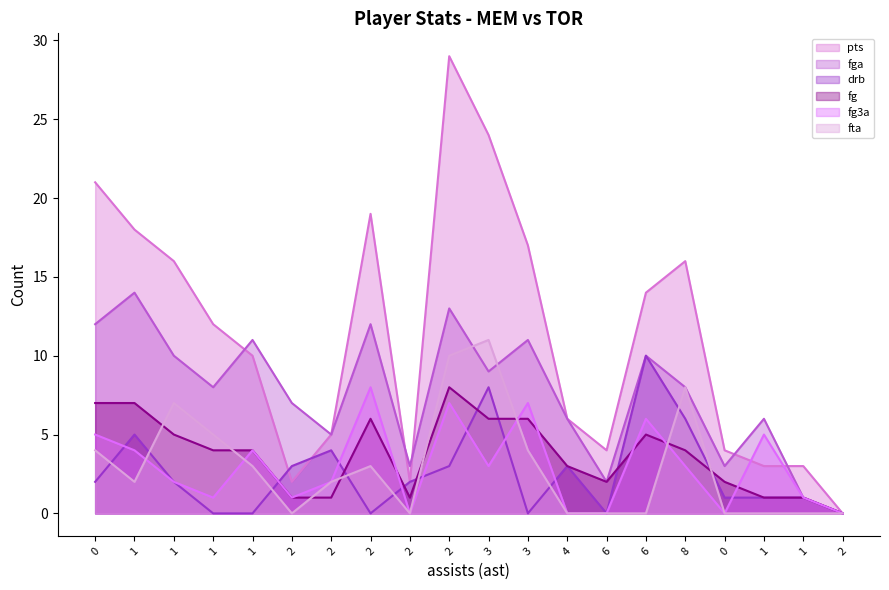

Which series has the largest total across all categories?

pts